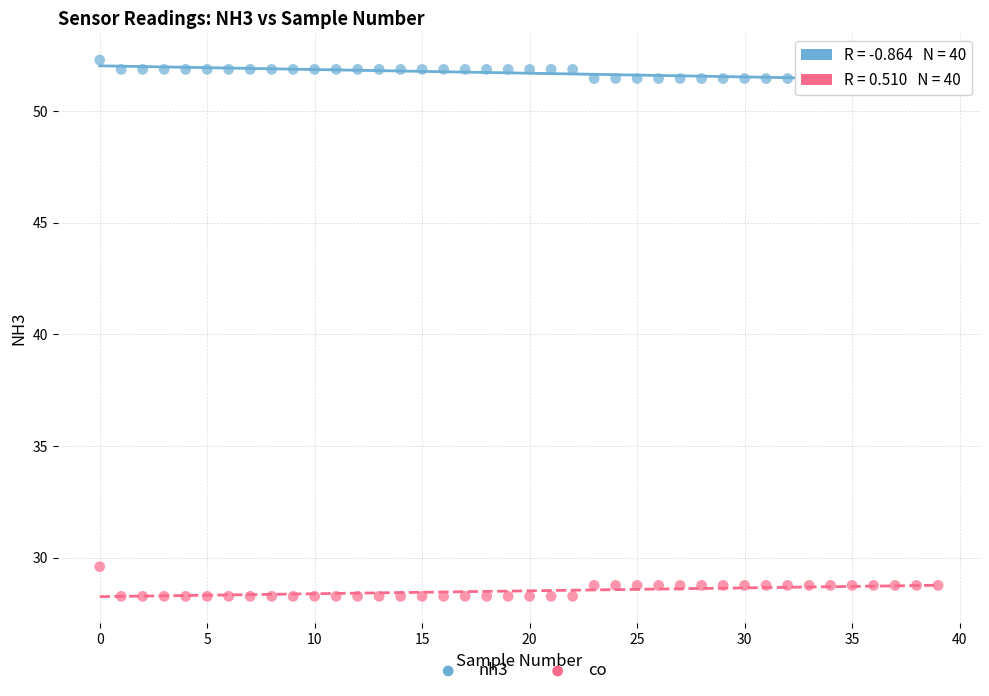

Across all series, what Y value is closest to 40?

29.6